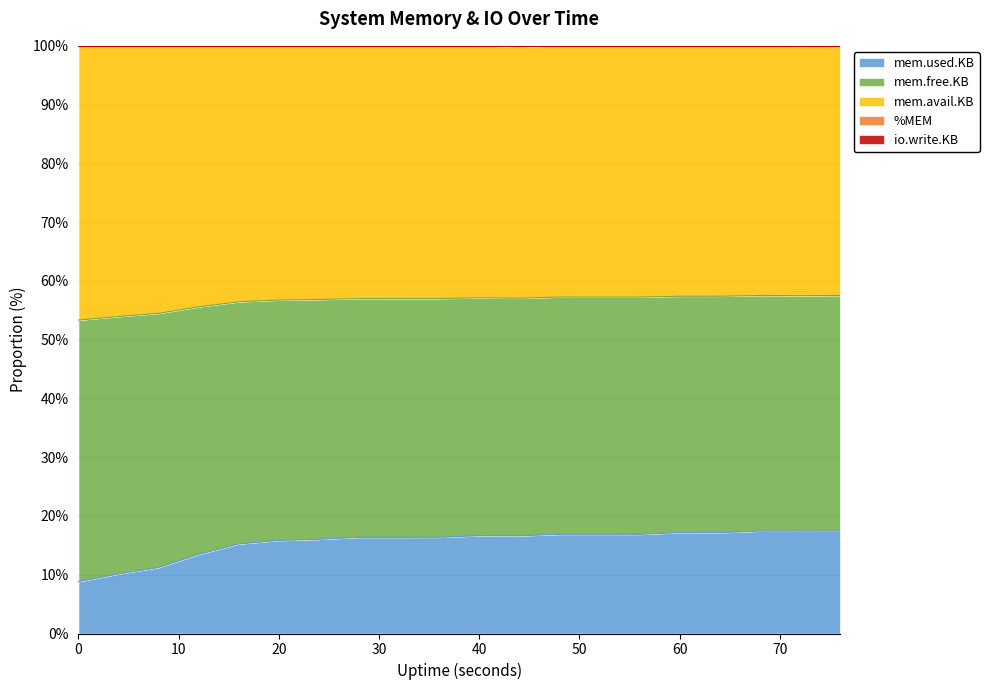

True or false: io.write.KB and mem.used.KB intersect in this chart.

False